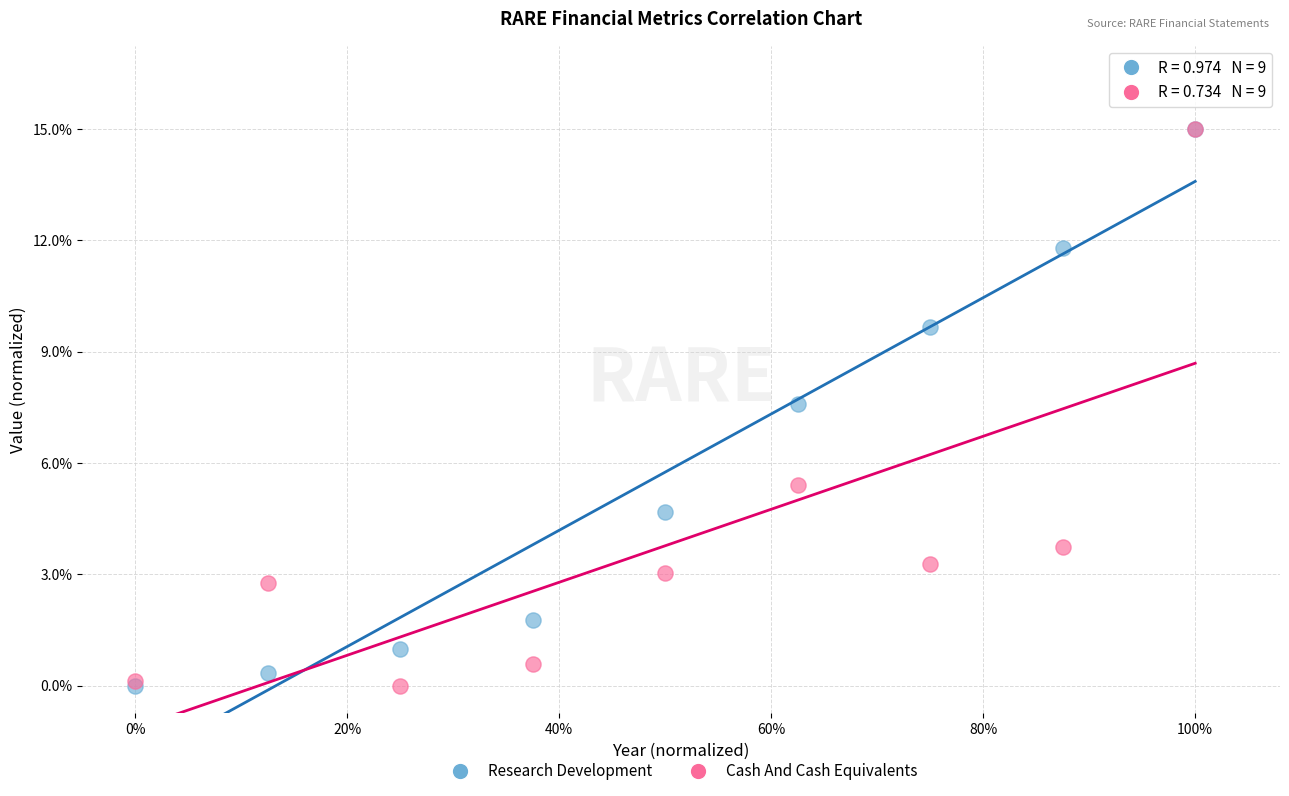

What are all the series names shown in the legend?

Research Development, Cash And Cash Equivalents